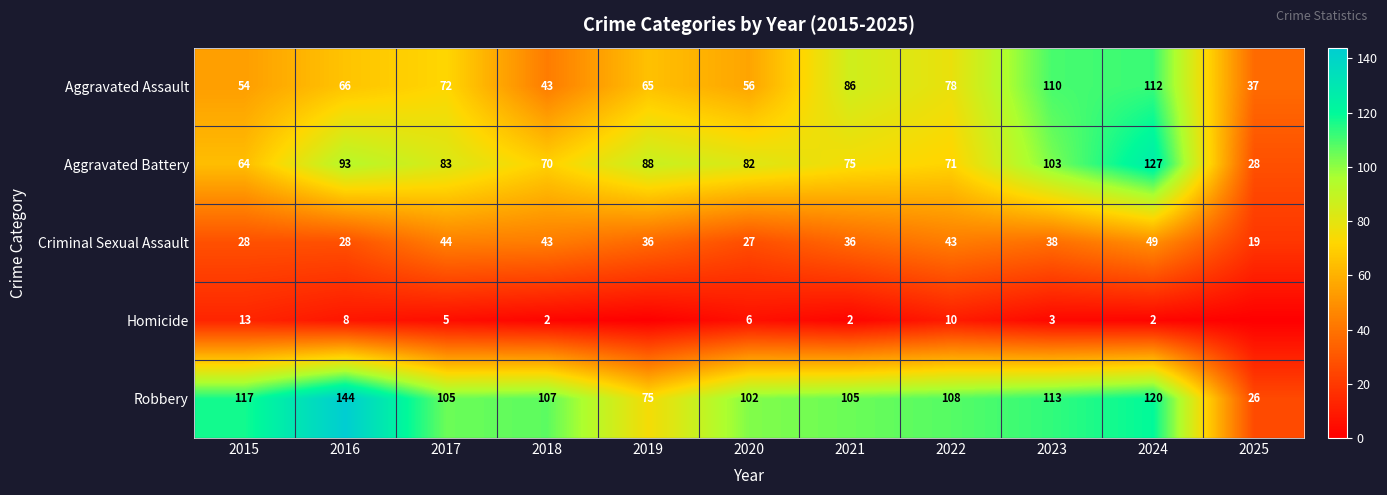

At which label does Aggravated Battery reach its peak?

2024